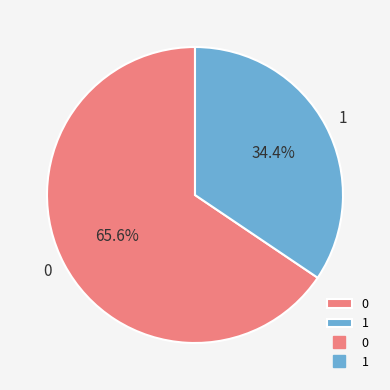

Is it true that 1 is 40% of the pie?

False